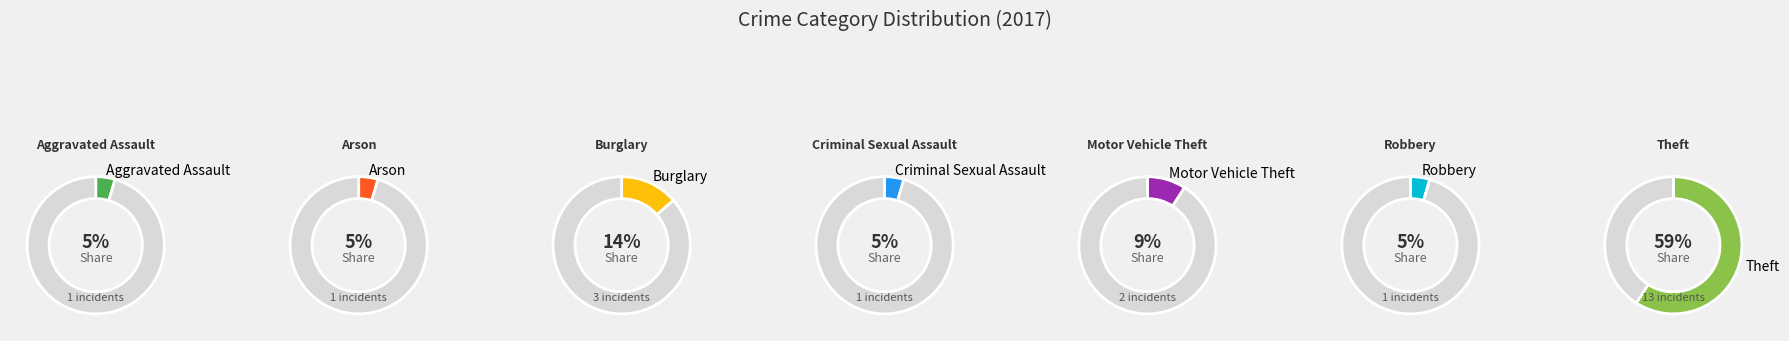

What percentage is the Motor Vehicle Theft slice, to the nearest percent?

9%